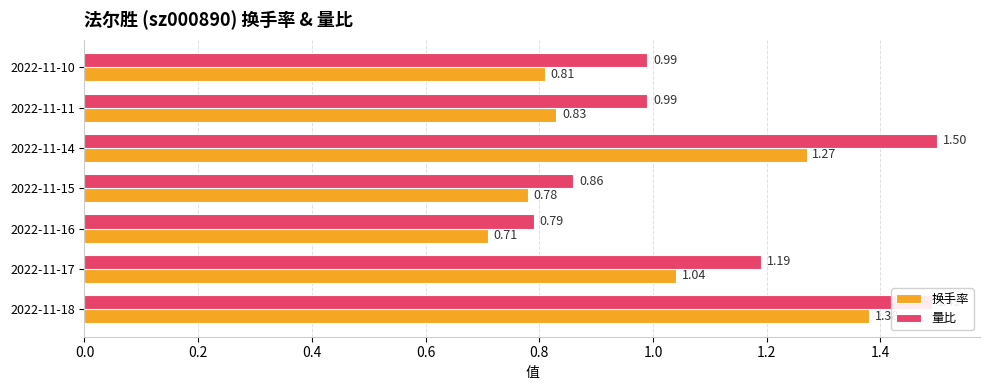

Rank the series by their average value, from lowest to highest.

换手率, 量比